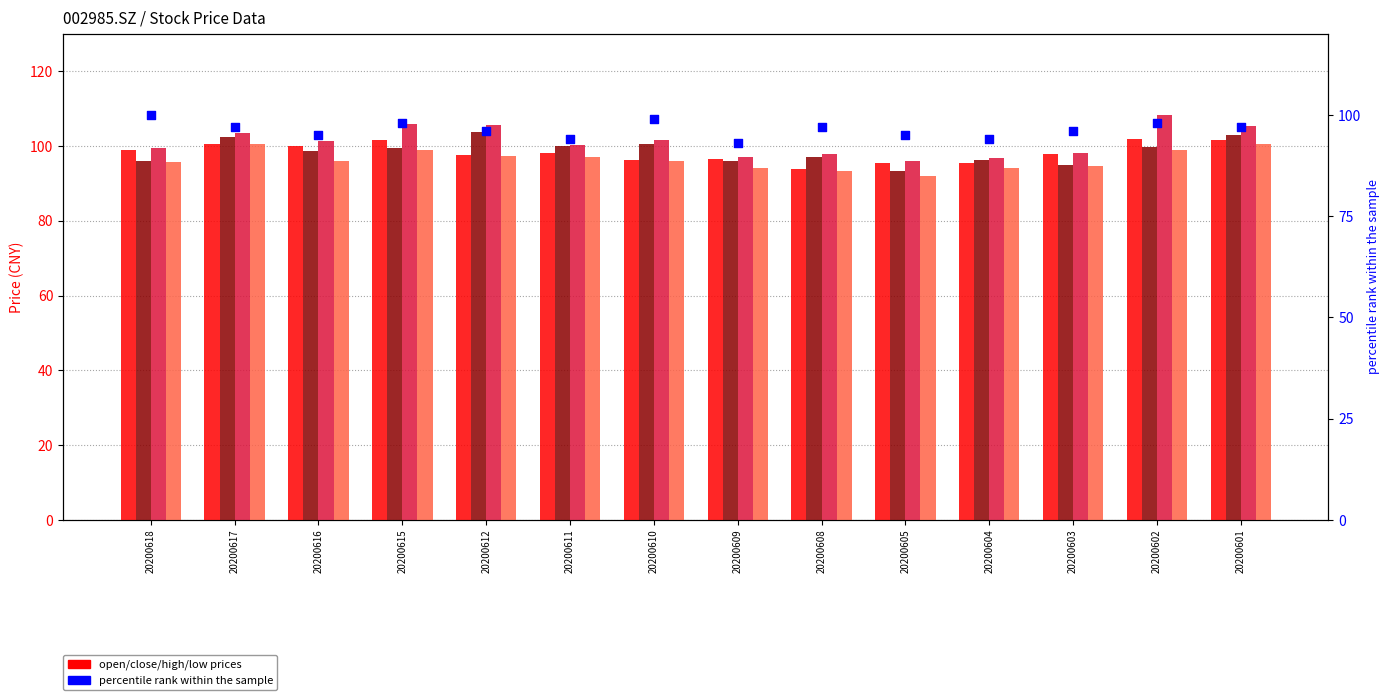

Is the value of close at 20200612 greater than the value of low at 20200602?

Yes